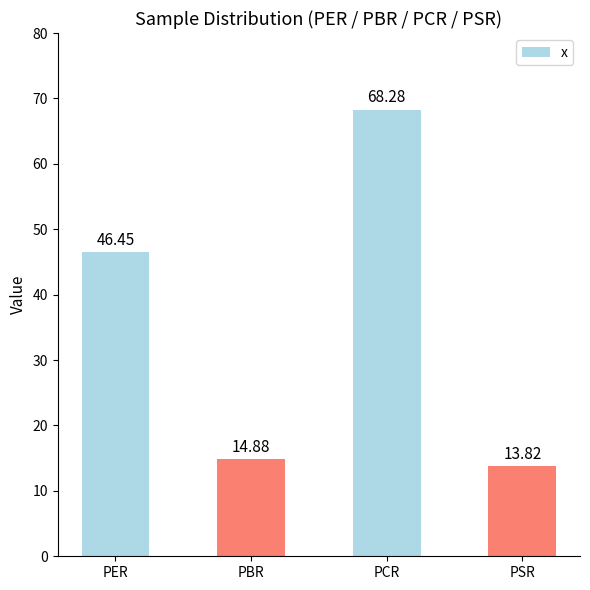

What is the value of the 4th bar from the left?

13.8